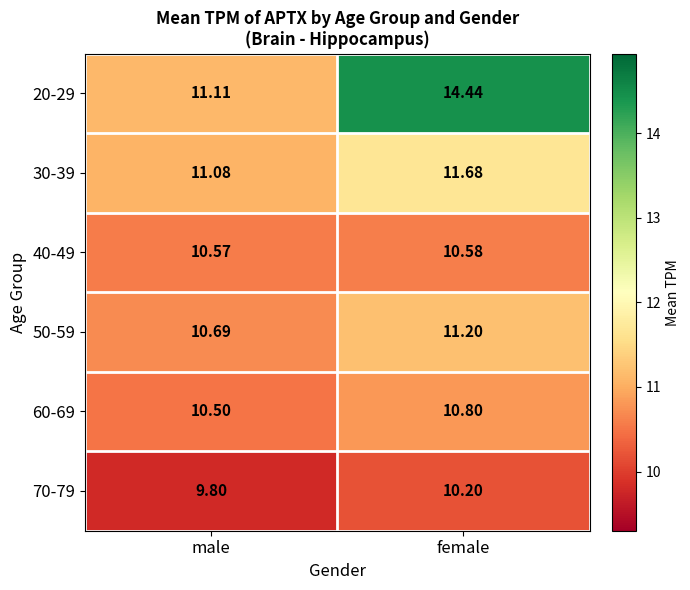

Which category has the highest value in the 40-49 series?

female